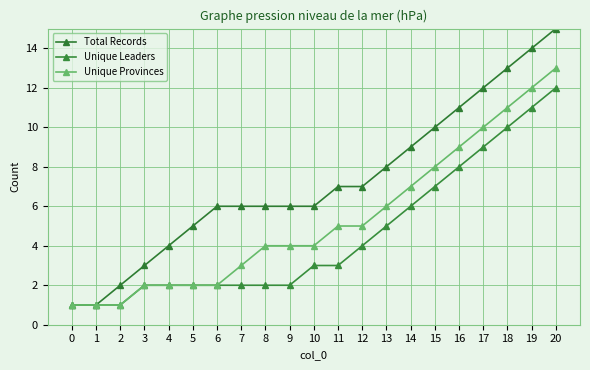

Between 8 and 12, which is larger?

12